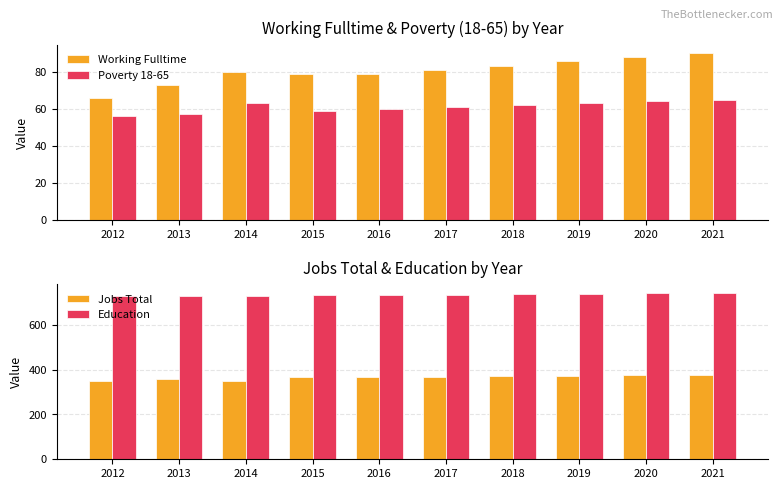

Is the value of Jobs Total at 2020 greater than the value of Working Fulltime at 2021?

Yes